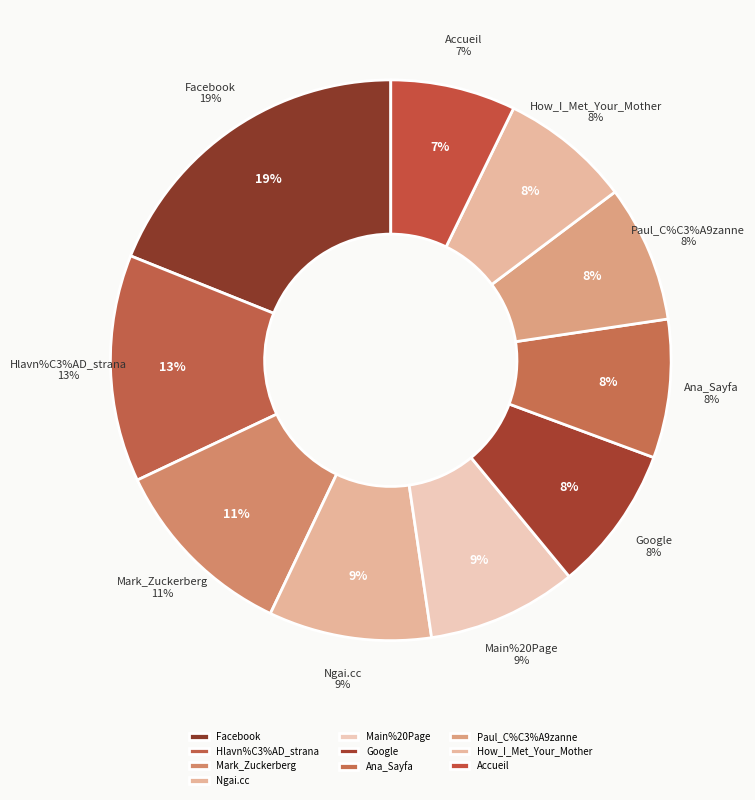

Count the number of slices in the pie.

10